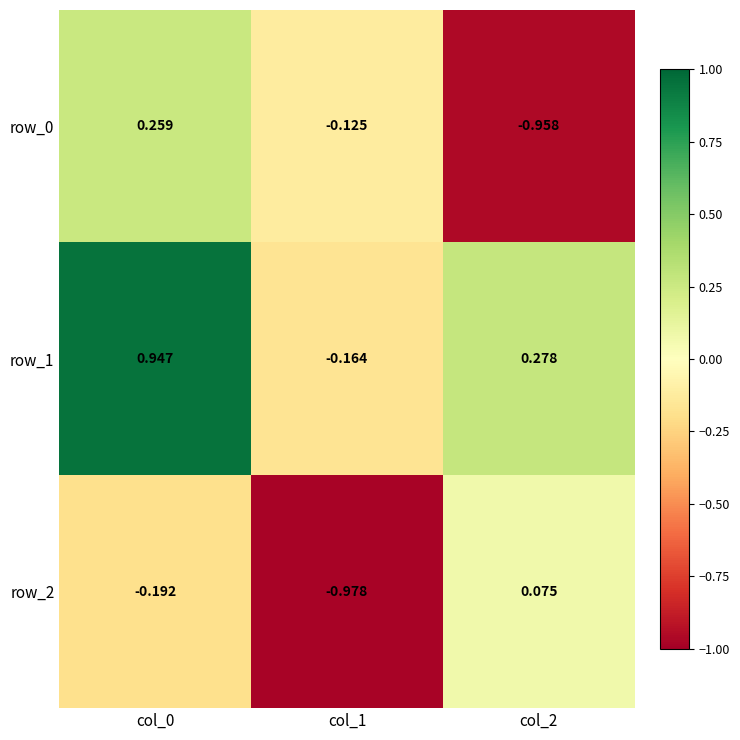

Is the value of row_2 at col_2 greater than the value of row_0 at col_2?

Yes